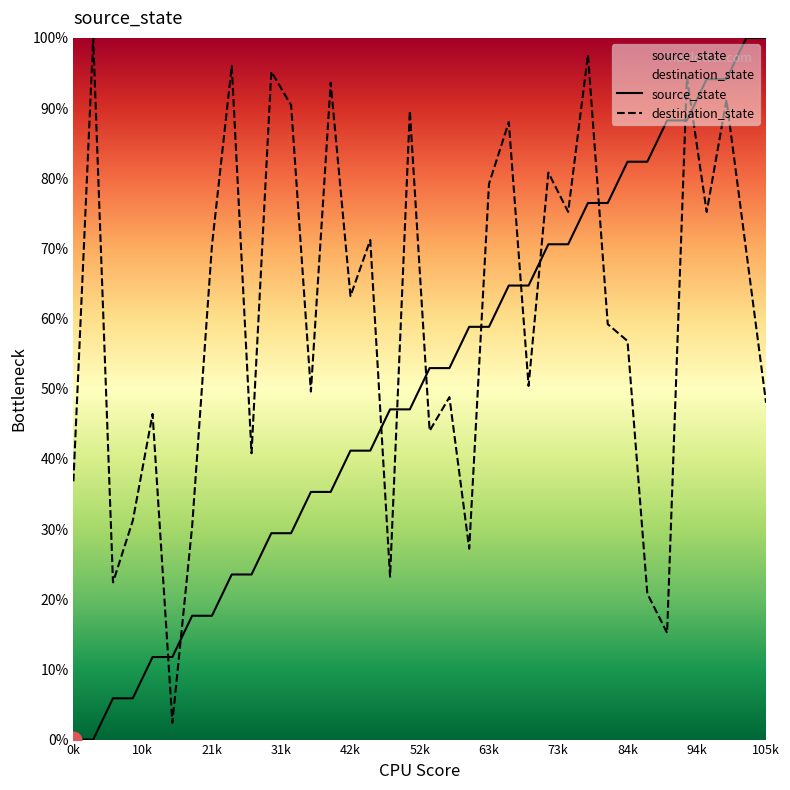

What is the value of the destination_state point at the 15th from the left?

63.2